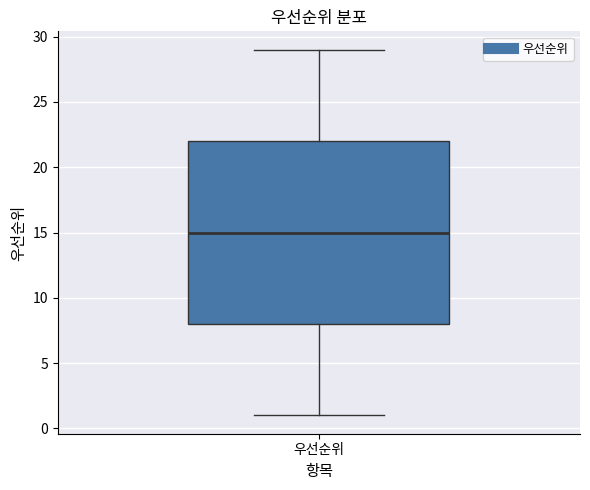

Read this box plot against the y-axis: the position of the median line, the range covered by the box, and the ends of both whiskers. The values are not printed on the chart, so give them approximately, as read against the axis.

median 15, box 8 to 22, whiskers 1 to 29